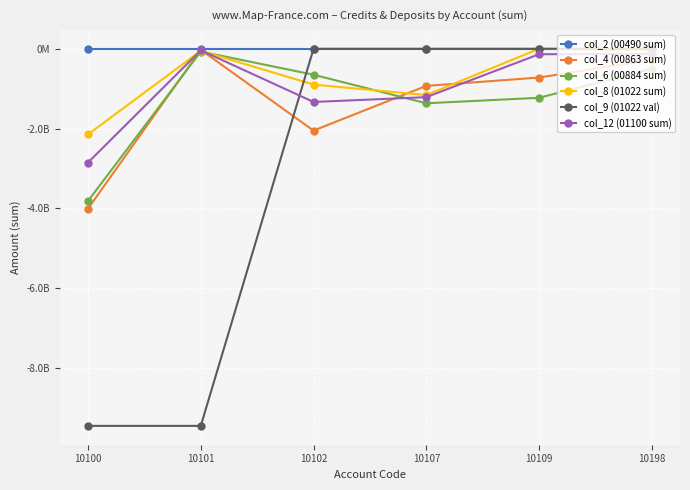

Is this an area chart (filled region under the line)?

No